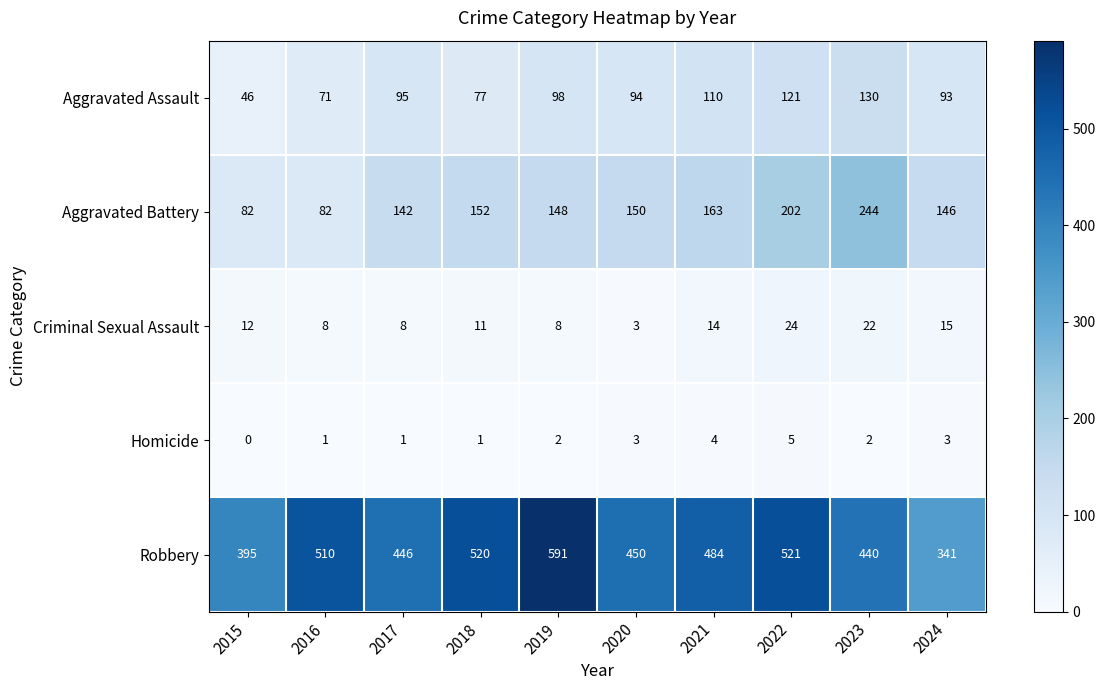

True or false: Criminal Sexual Assault has a value of 8 at 2017.

True